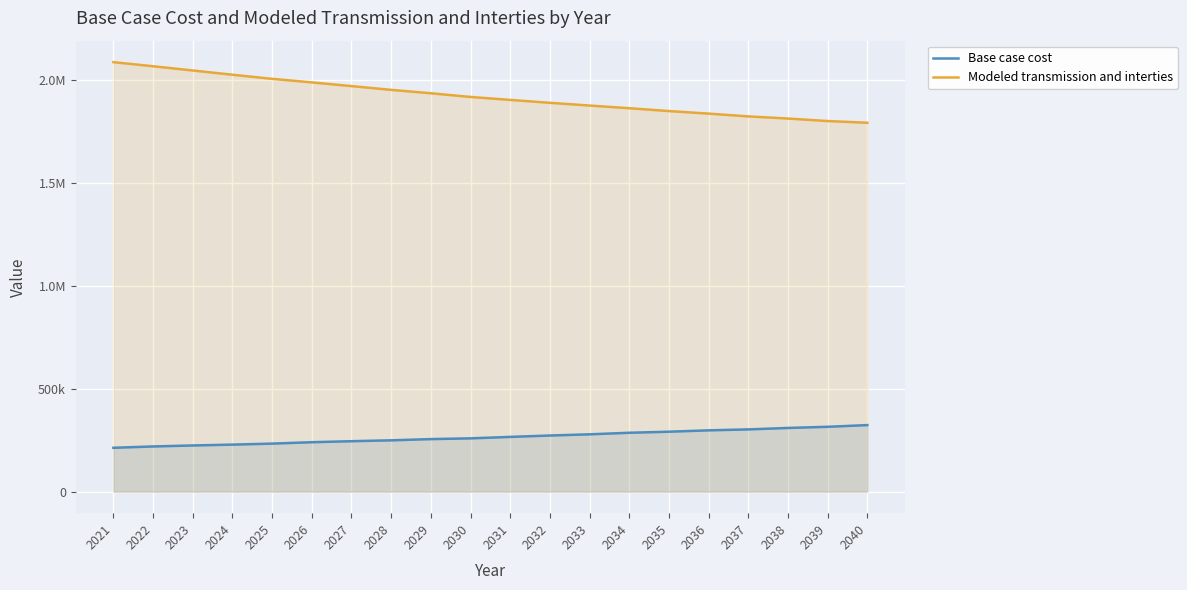

Which series changed the most between 2022 and 2029?

Modeled transmission and interties